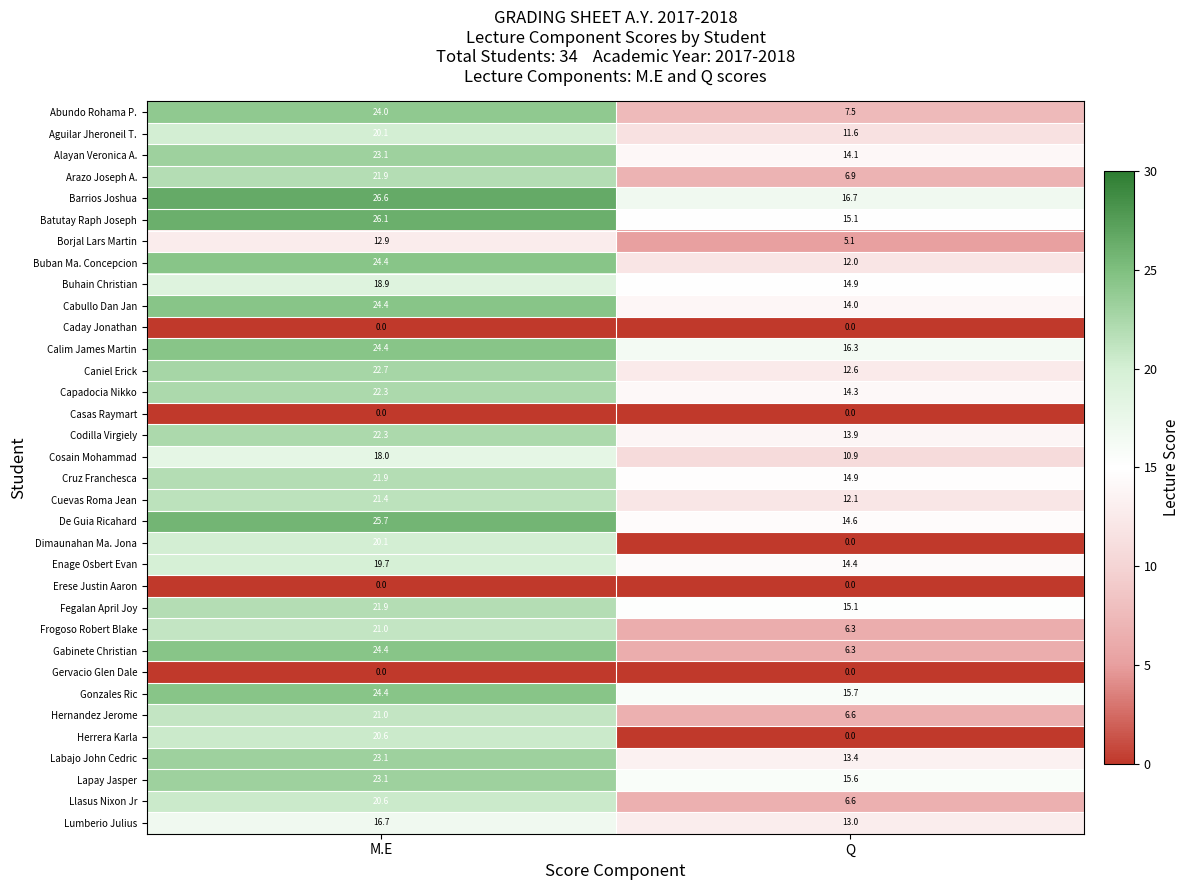

Read the Enage Osbert Evan value at Q.

14.4